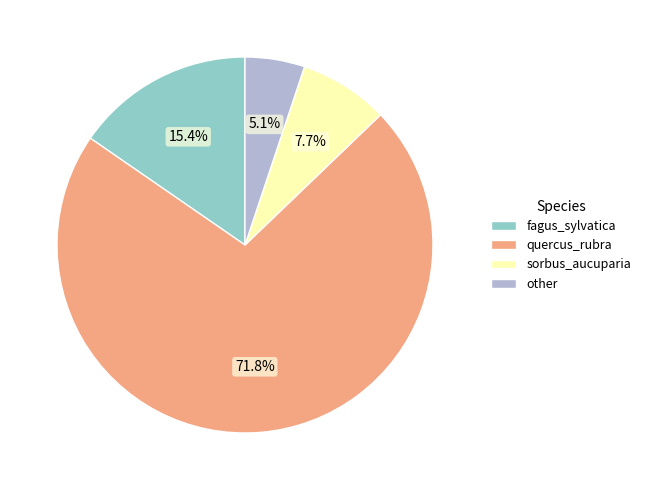

Which slice is the largest?

quercus_rubra